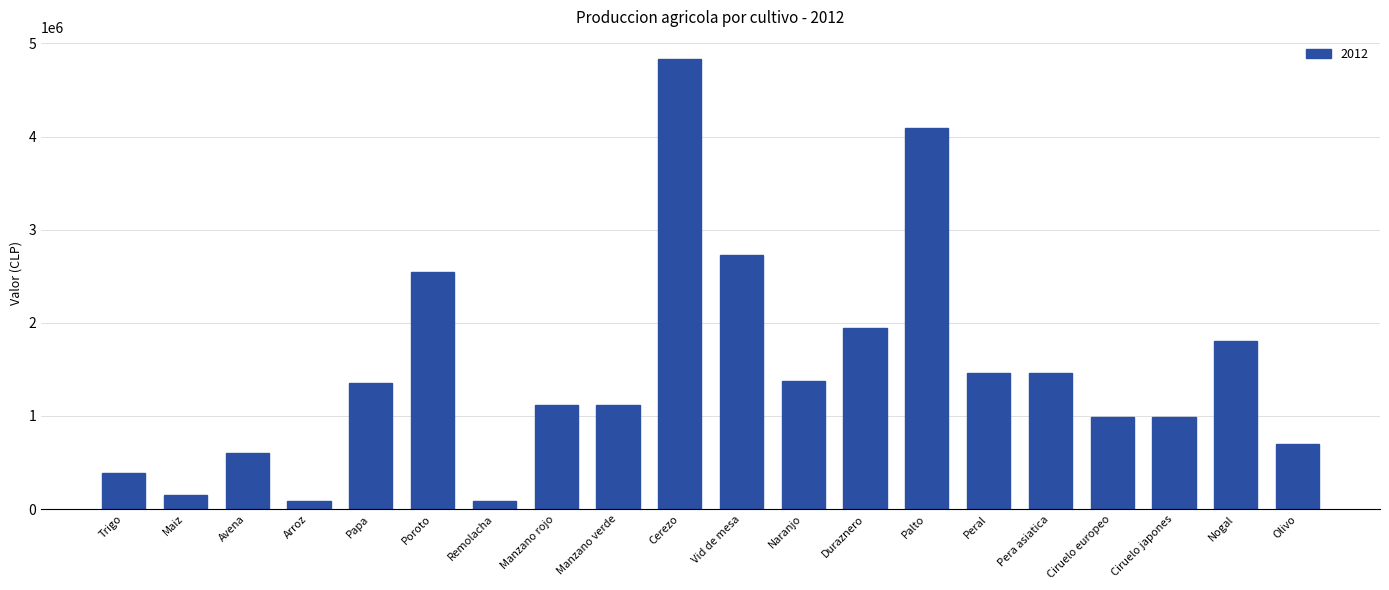

What is the minimum value shown in the chart?

83809.6